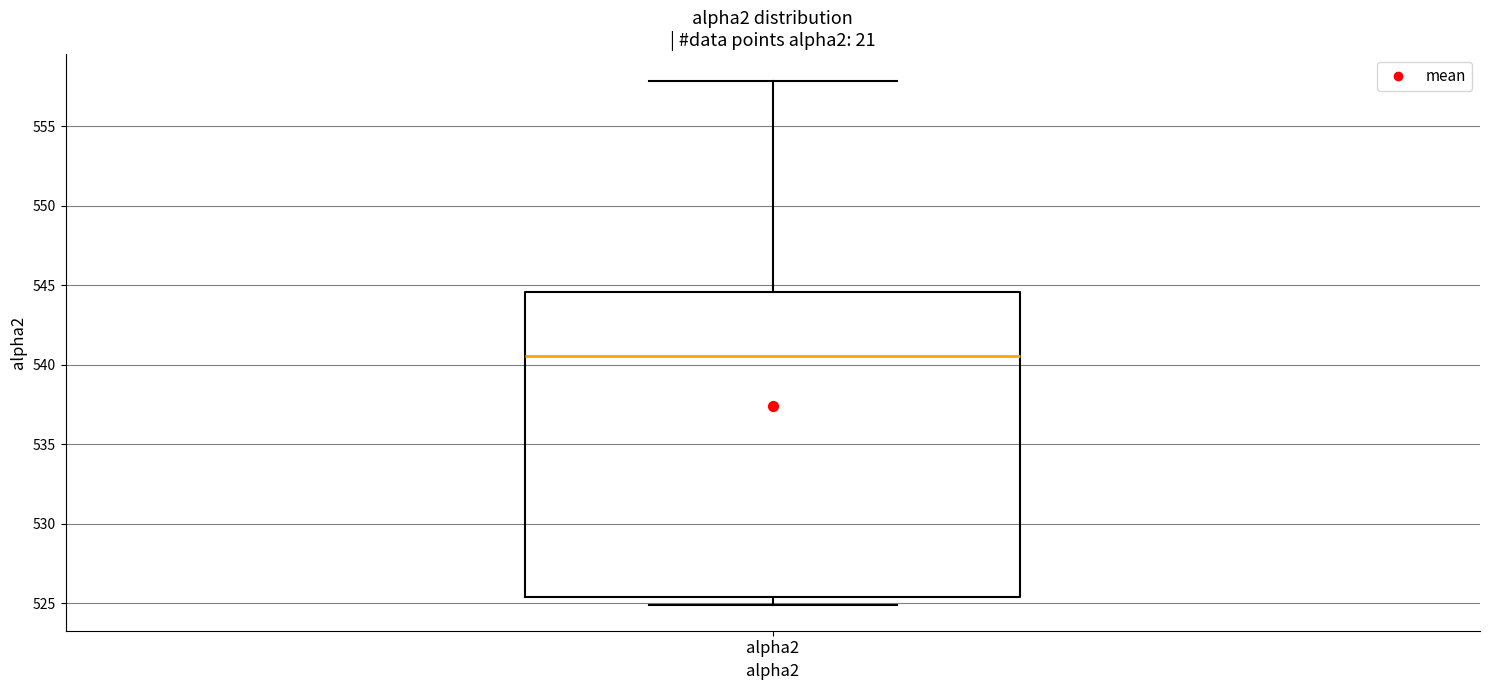

Where is the lower edge of the box for alpha2 on the y-axis? The values are not printed on the chart, so give them approximately, as read against the axis.

525.5